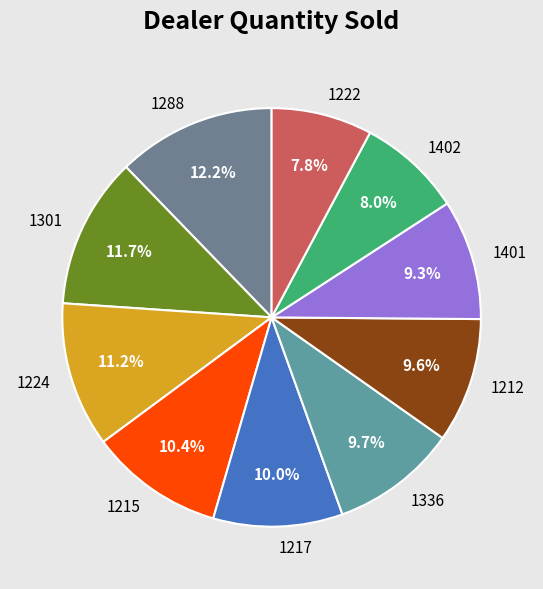

Does any single category account for the majority?

No